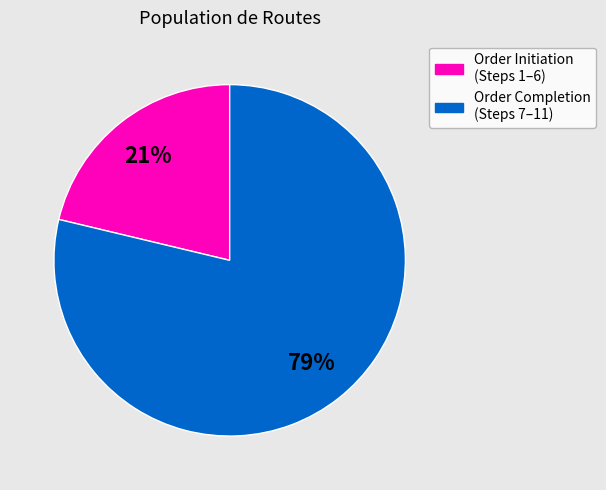

To the nearest percent, what portion does Order Completion (Steps 7–11) represent?

79%